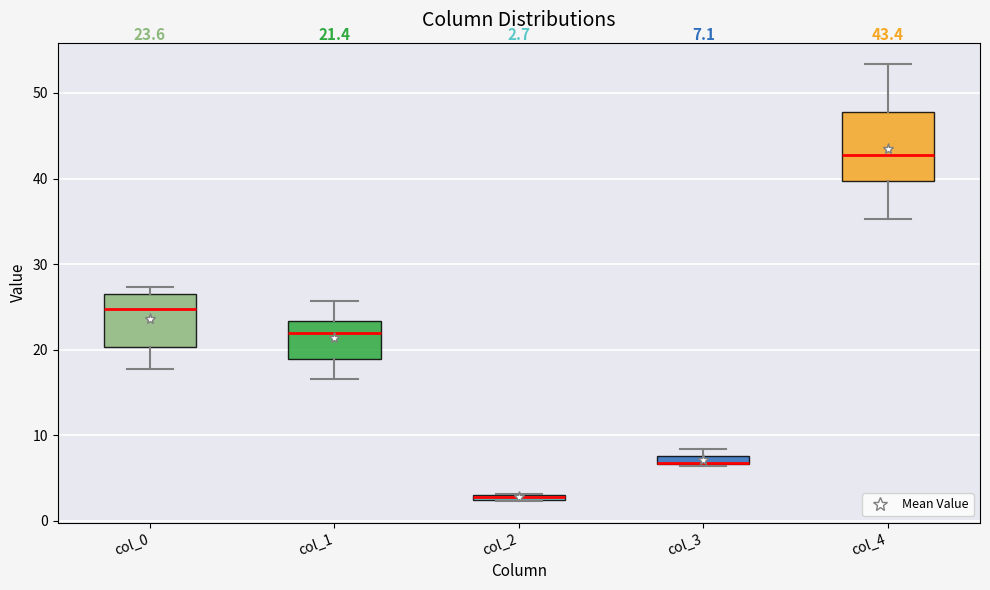

Which box is the tallest, from its lower edge to its upper edge?

col_4